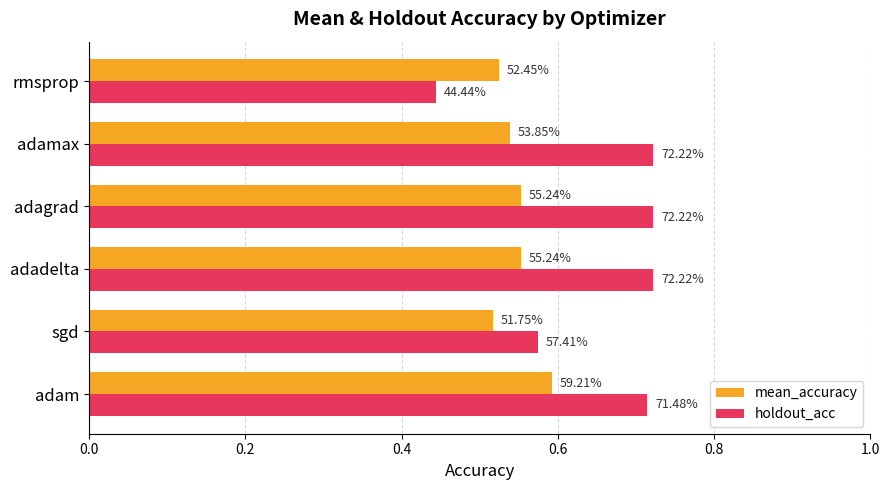

Which series has the largest range (max minus min)?

holdout_acc